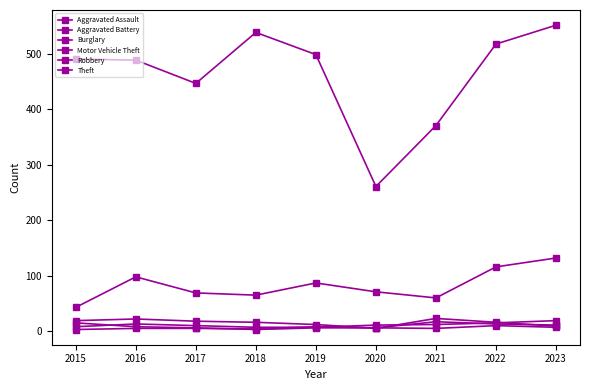

Is this an area chart (filled region under the line)?

No